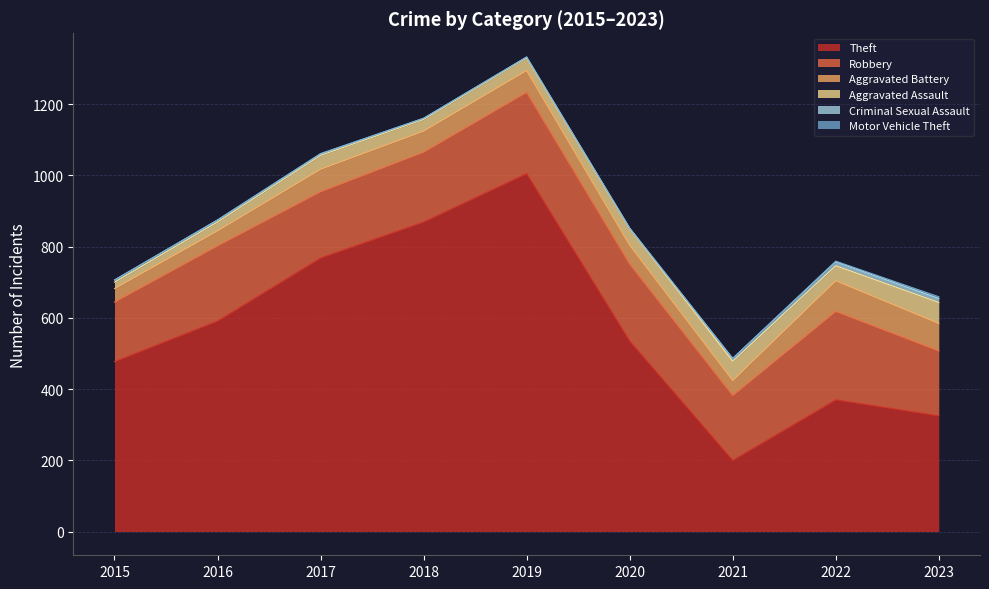

What is the value of the Robbery point at the 7th from the left?

182